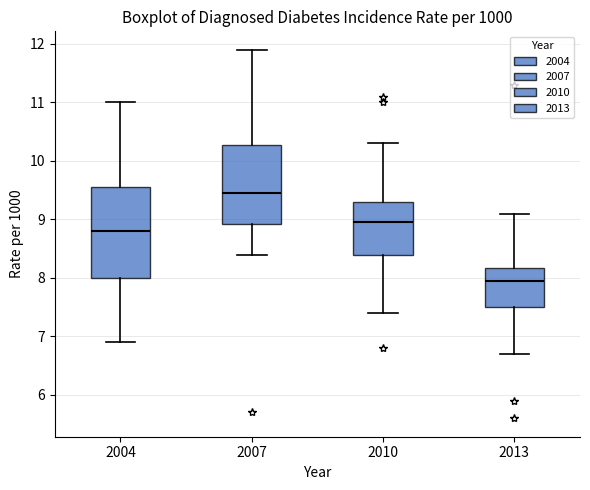

Which box's median line is the lowest?

2013